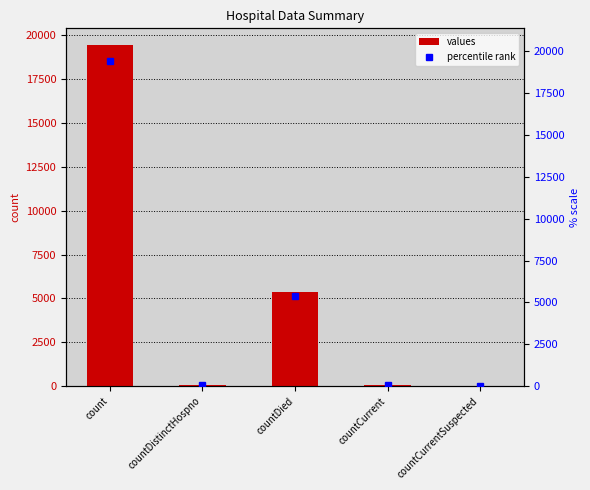

What is the average value?

4975